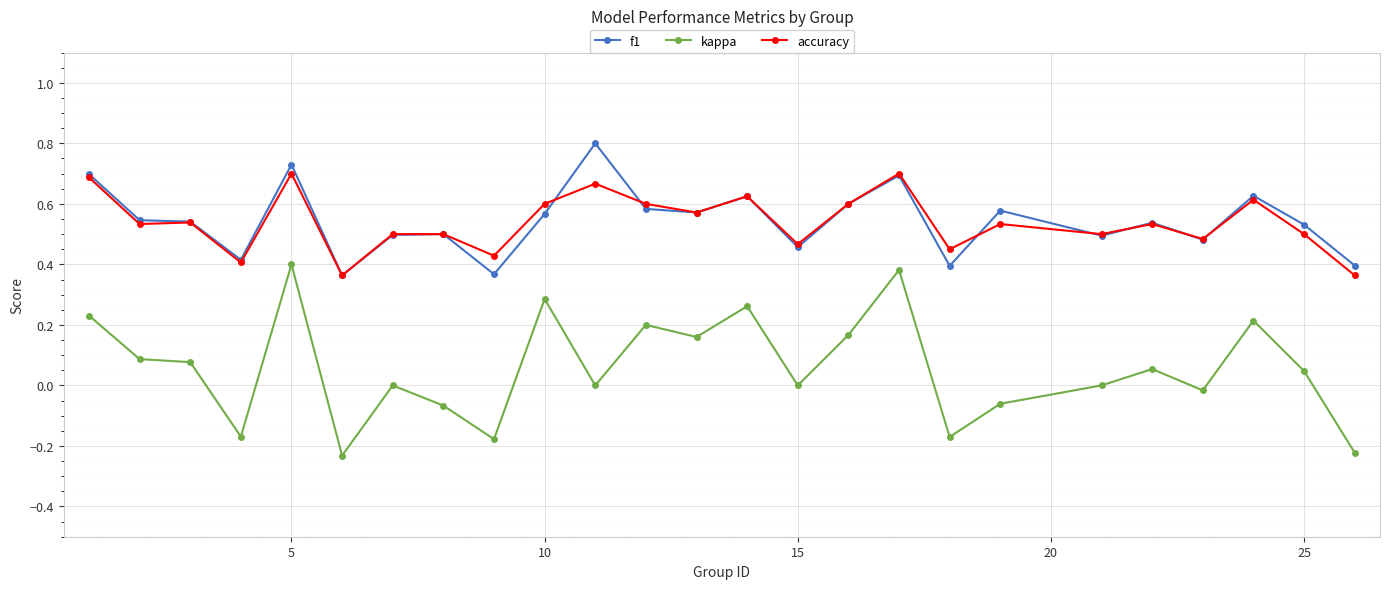

What is the maximum value shown in the chart?

0.8